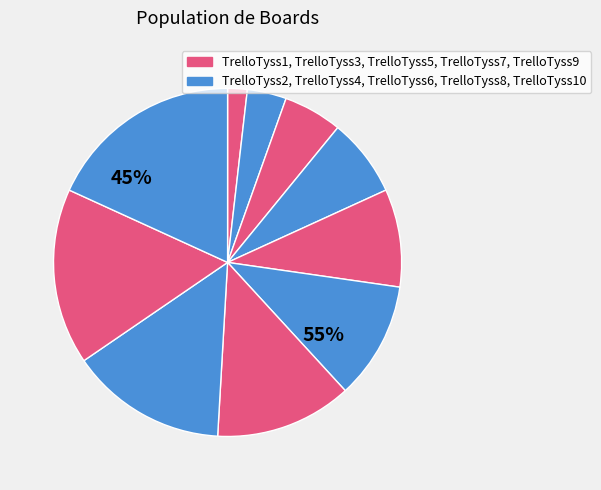

Does TrelloTyss7 account for over 50% of the chart?

No